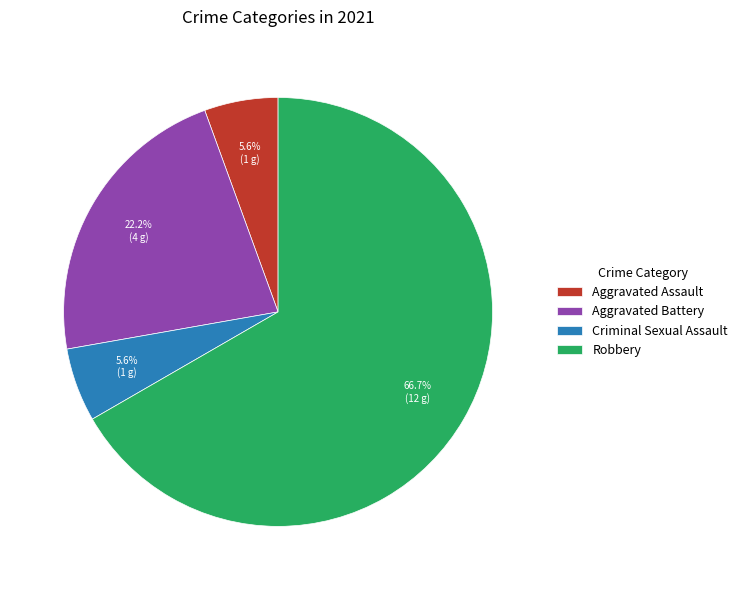

How many slices are in this pie chart?

4